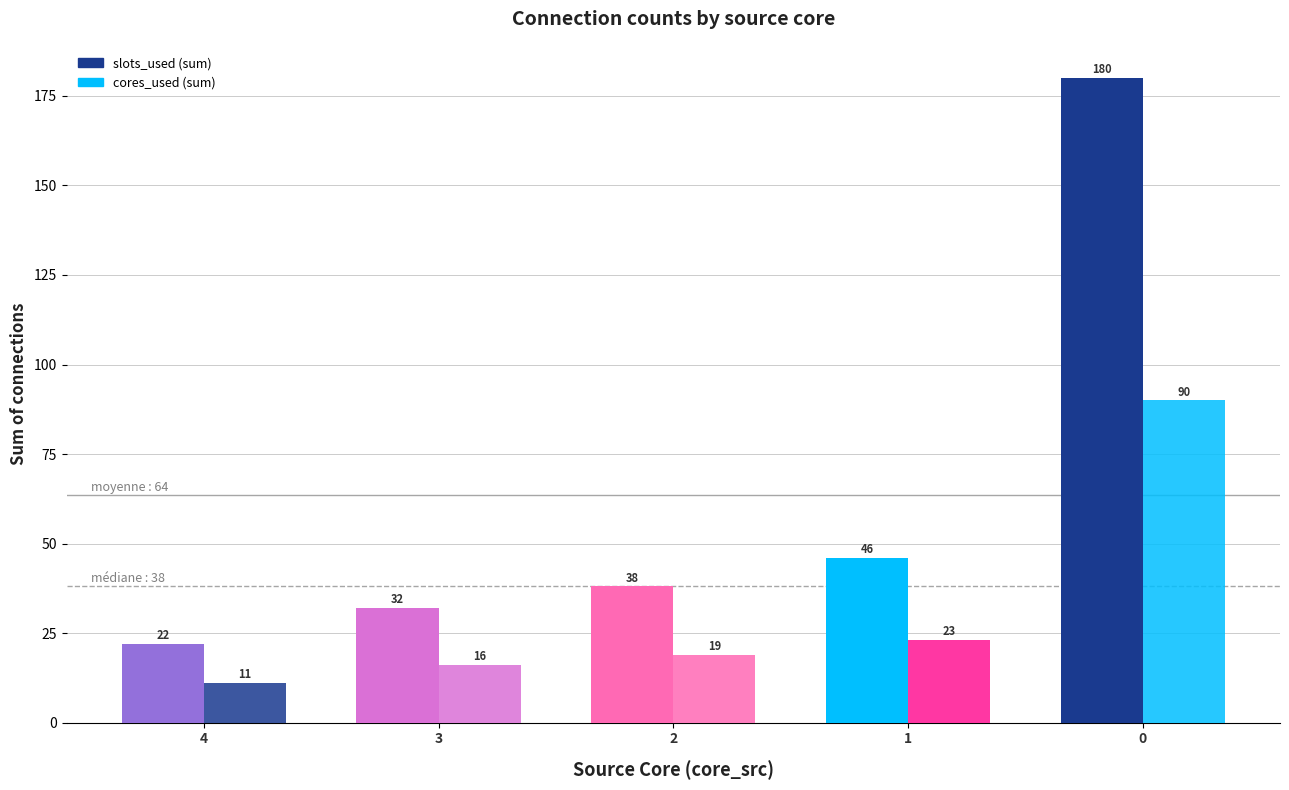

How many data points does each series have?

5